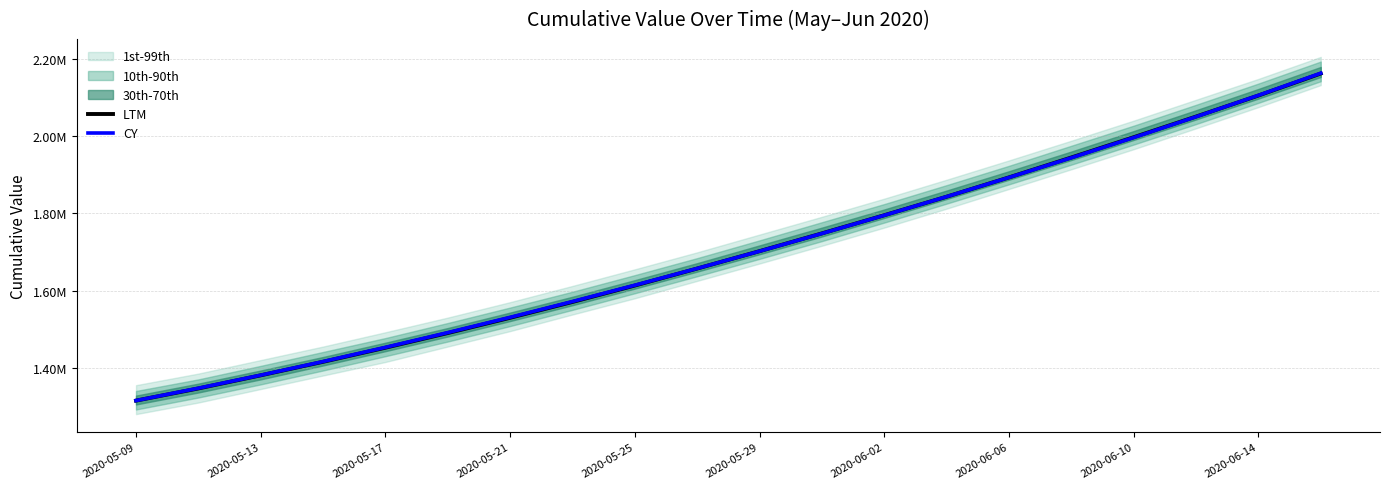

Which series has the widest spread of values?

CY